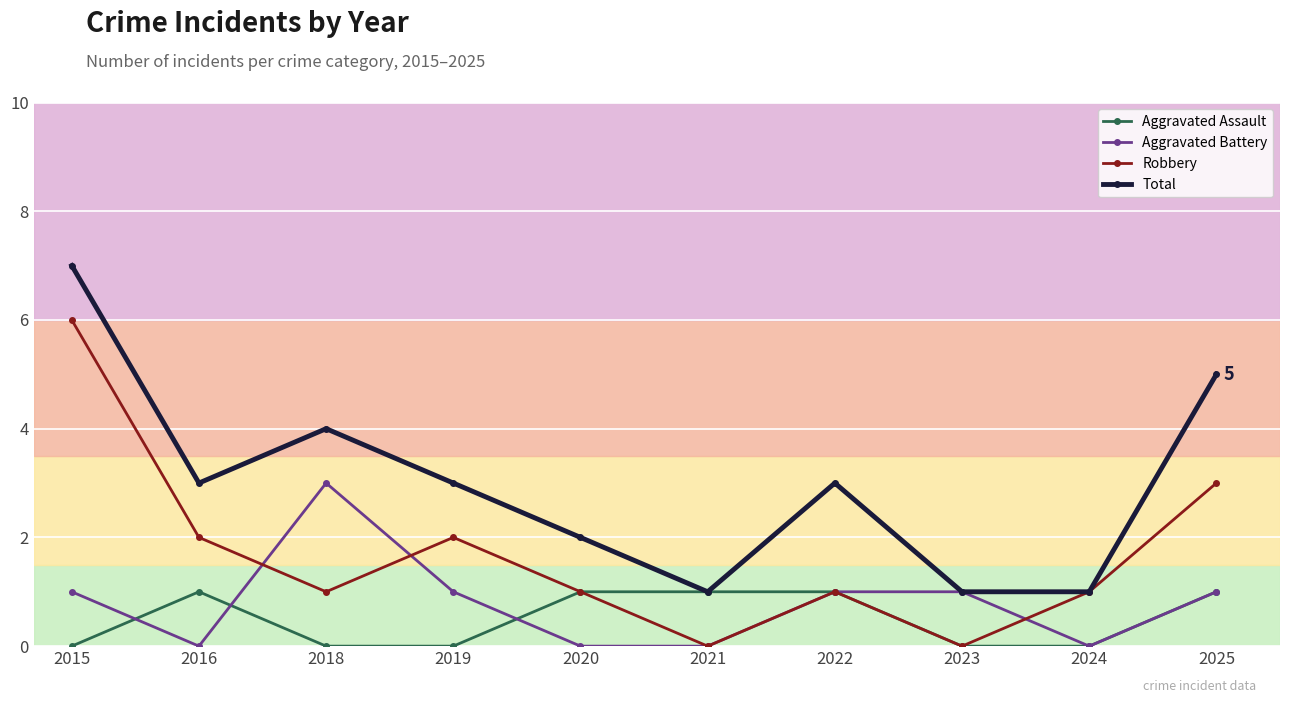

What is the maximum value shown in the chart?

7